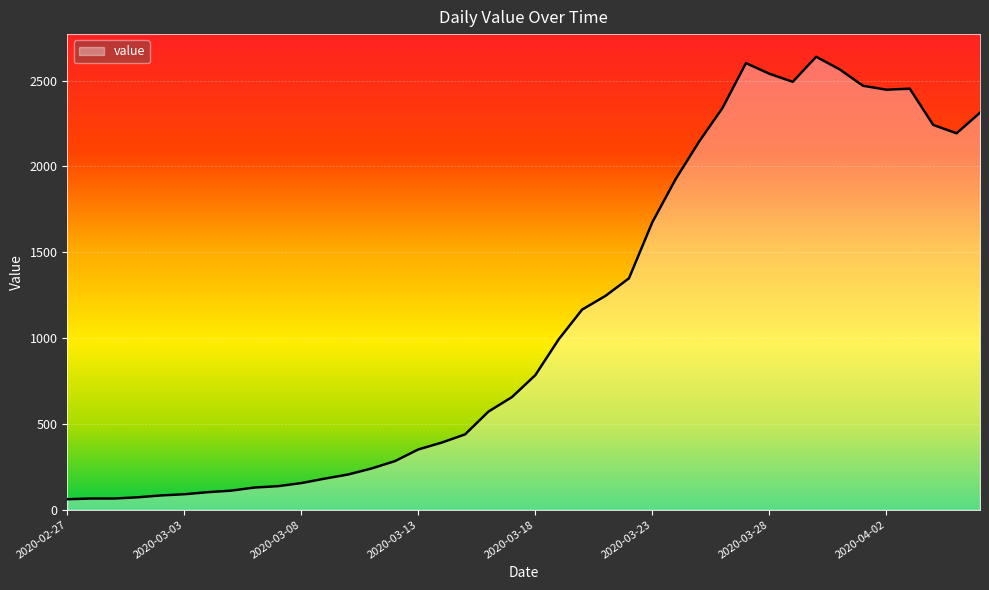

What is the smallest value displayed?

61